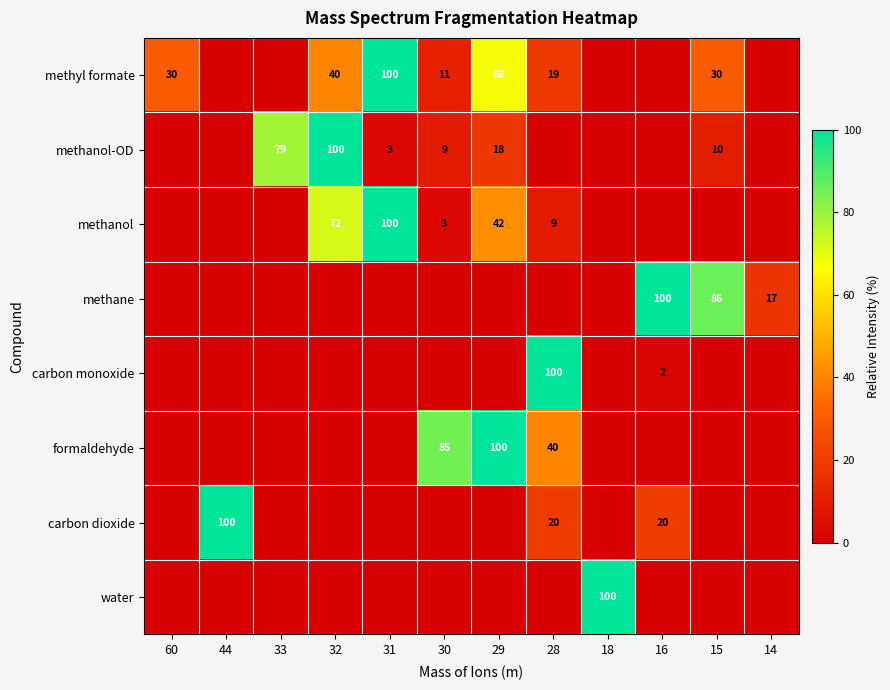

True or false: carbon monoxide has a value of 175 at 28.

False